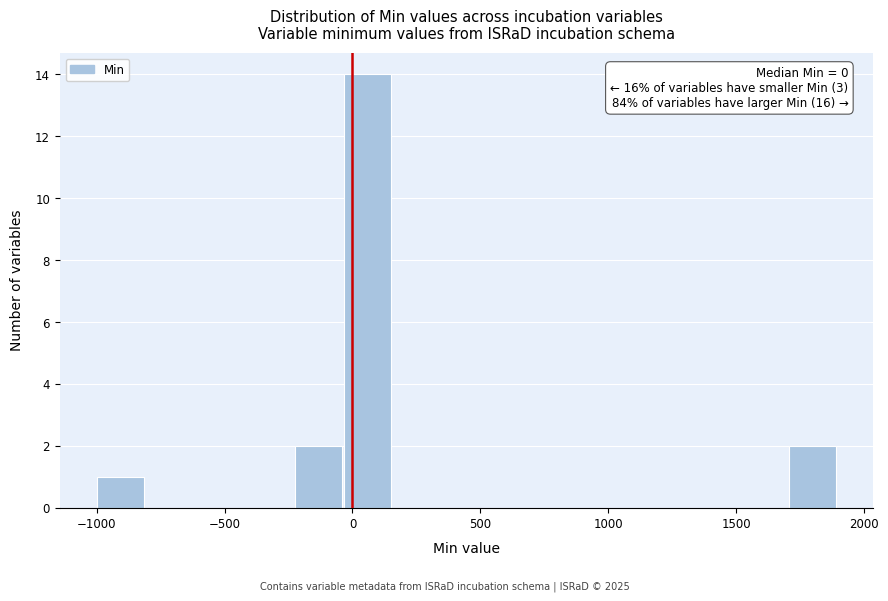

Around what value on the x-axis is the tallest bar? Give the approximate position of its centre, as read against the axis.

50